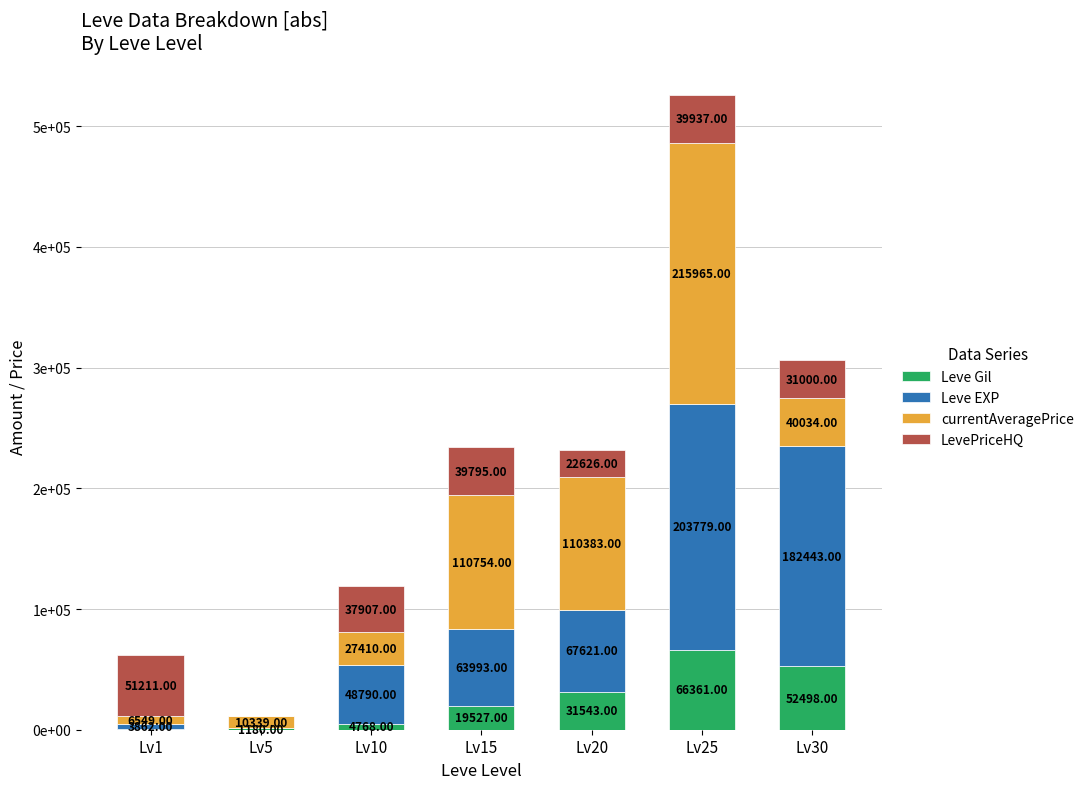

What is the average value of the LevePriceHQ series?

31782